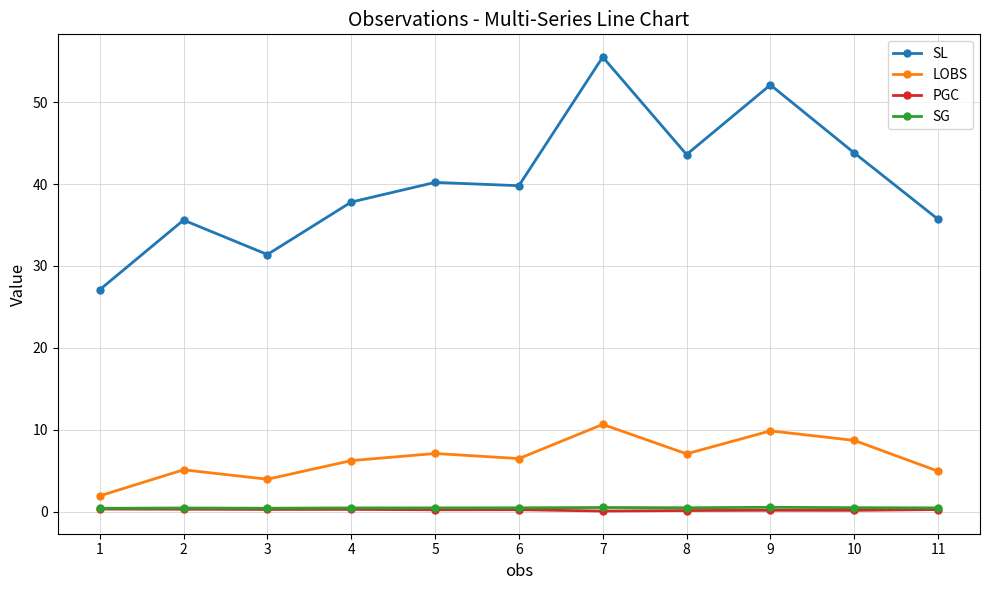

True or false: PGC and LOBS intersect in this chart.

False